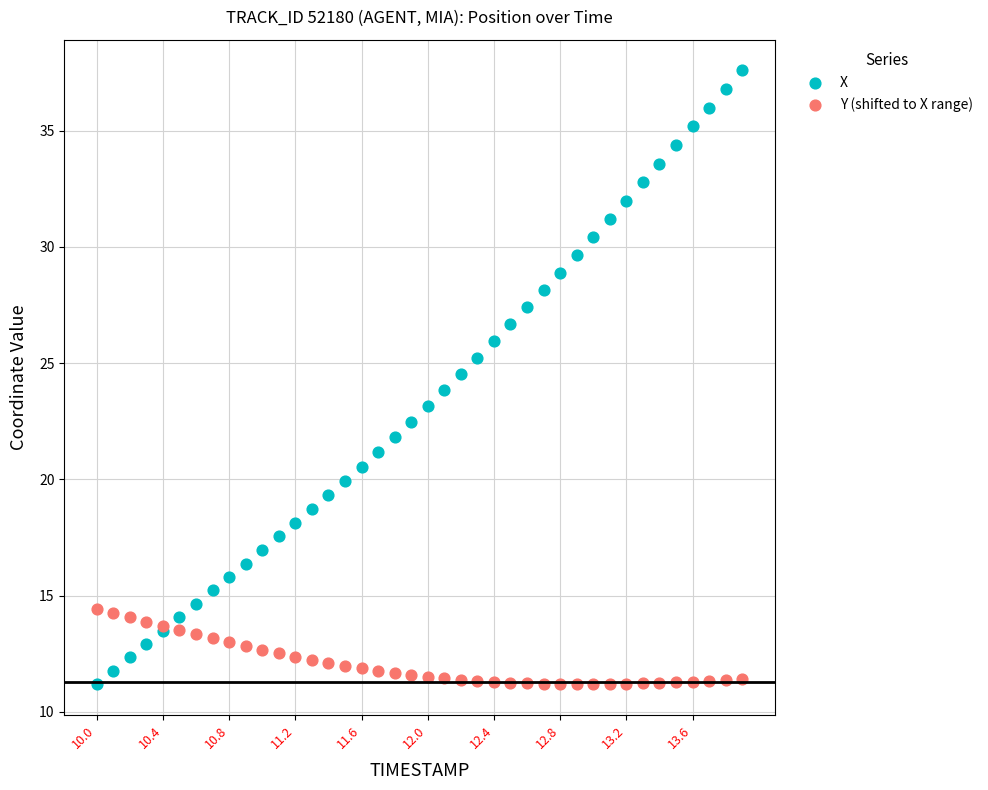

Which series has the largest Y range (max minus min)?

X